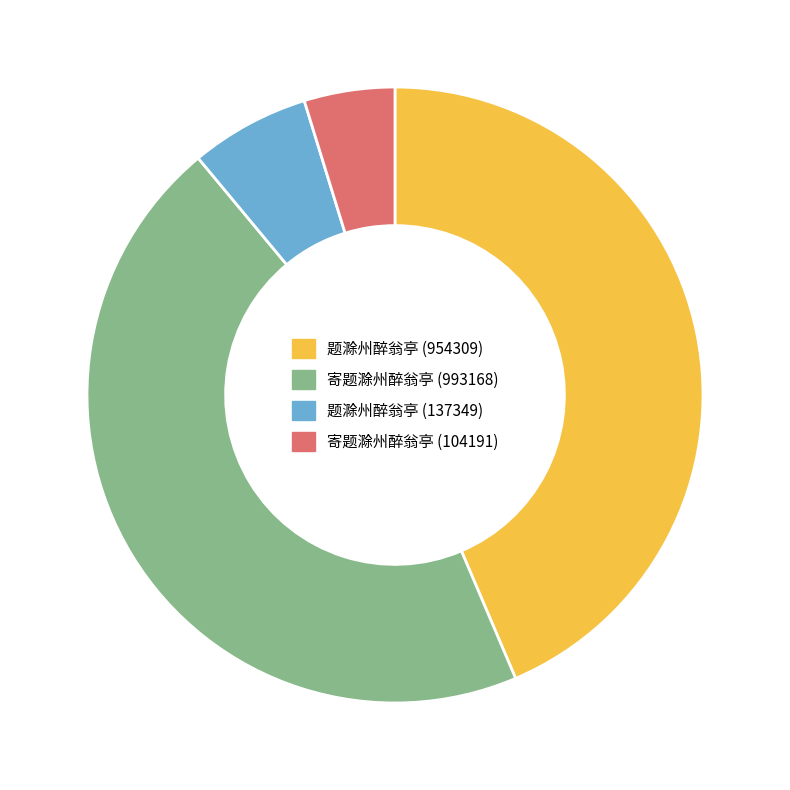

Combined, do 题滁州醉翁亭 (954309) and 寄题滁州醉翁亭 (104191) account for over 50%?

No